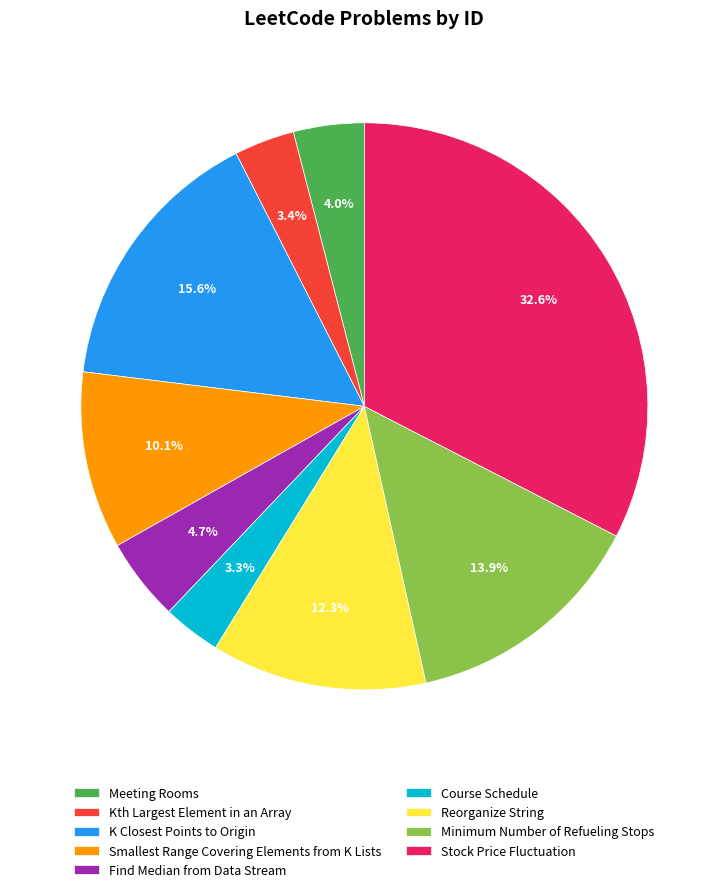

What percentage is NOT represented by K Closest Points to Origin?

84.4%